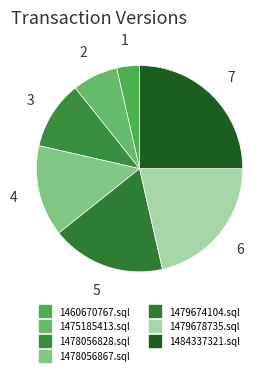

To the nearest percent, what percentage of the pie is 1478056828.sql?

11%